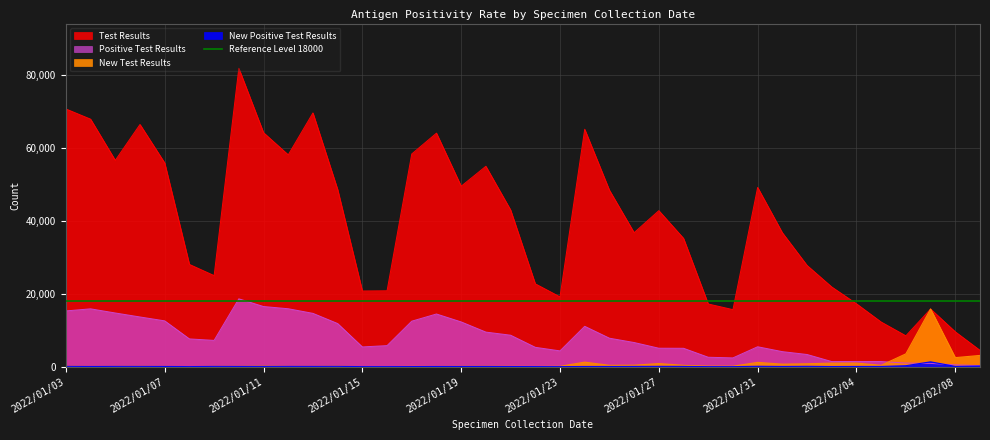

What is the sum of the New Test Results values at 2022/01/07 and 2022/01/17?

147